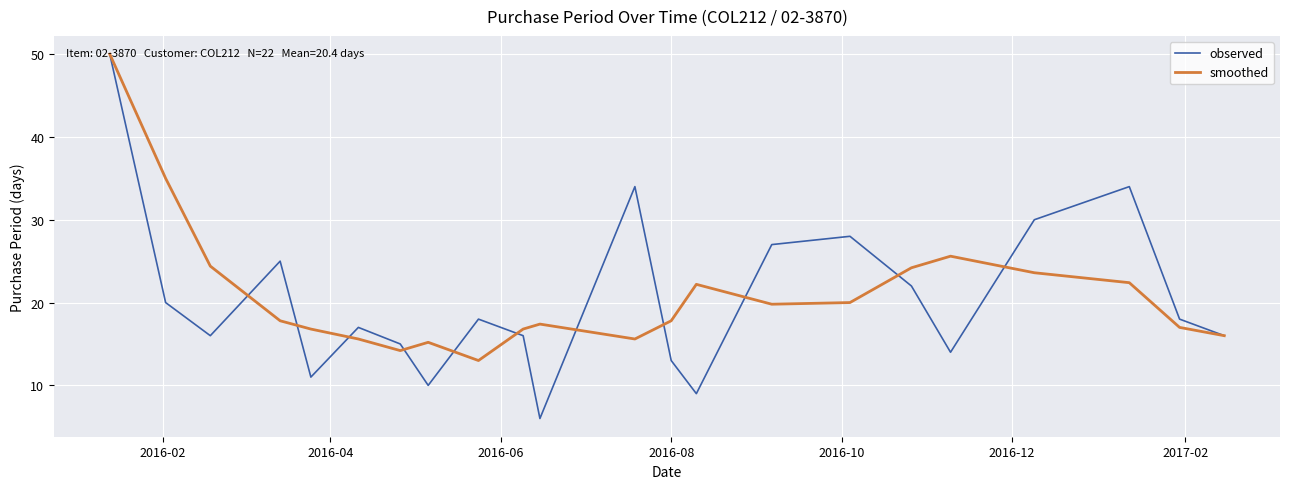

Which series has the largest range (max minus min)?

observed